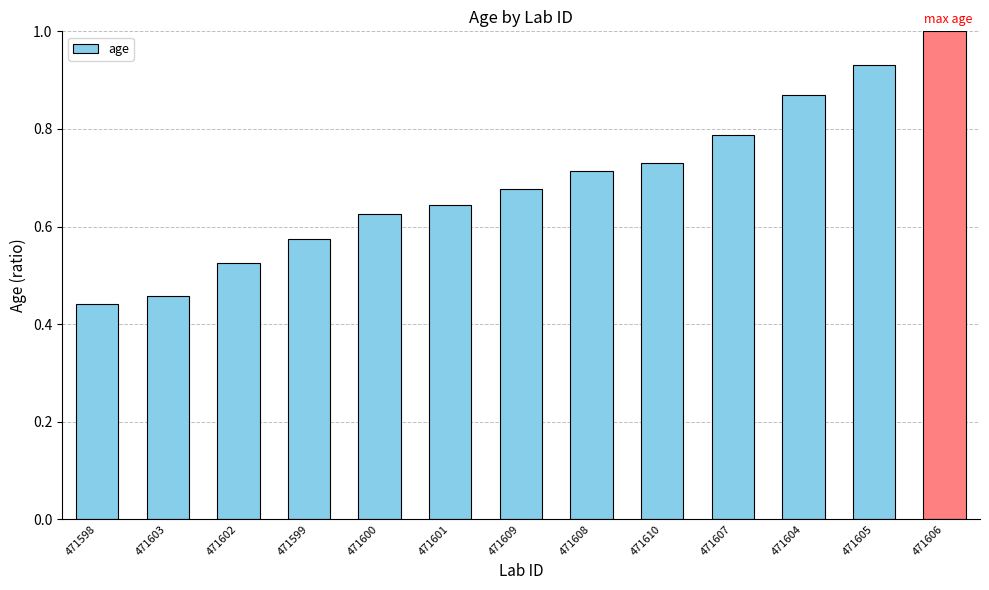

At which category does the chart reach its minimum across all series?

471598